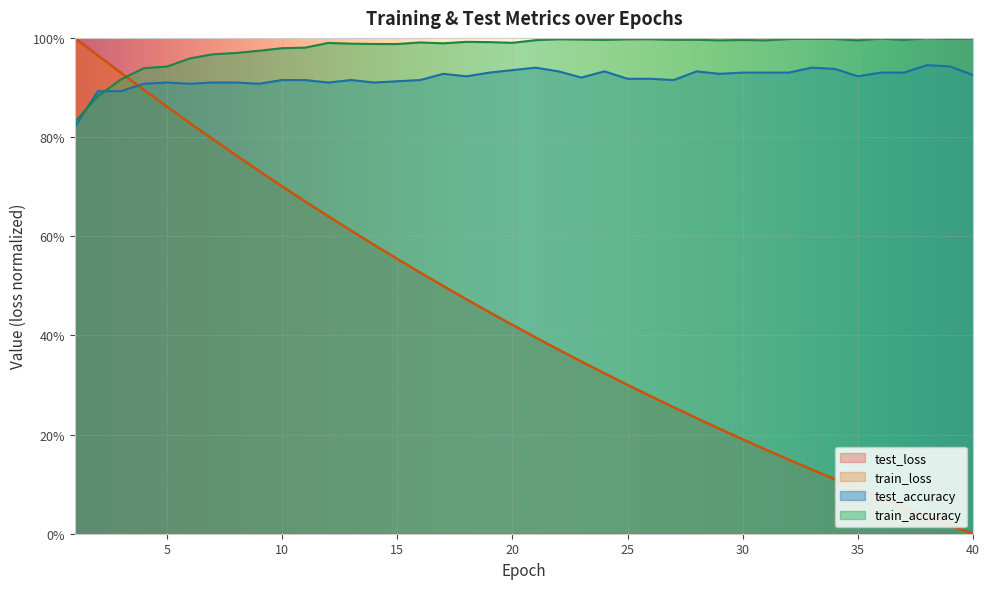

Between 2 and 3, which series saw the biggest shift?

train_loss